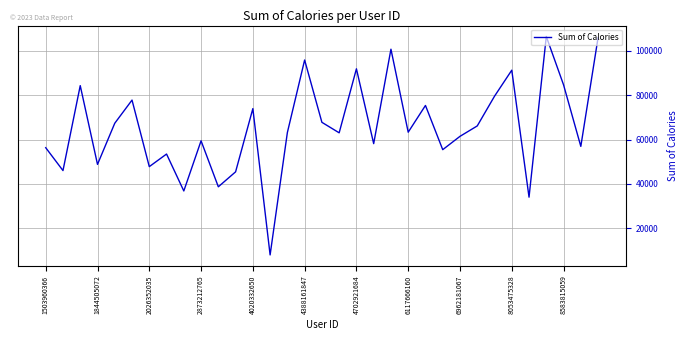

What is the smallest value displayed?

7895